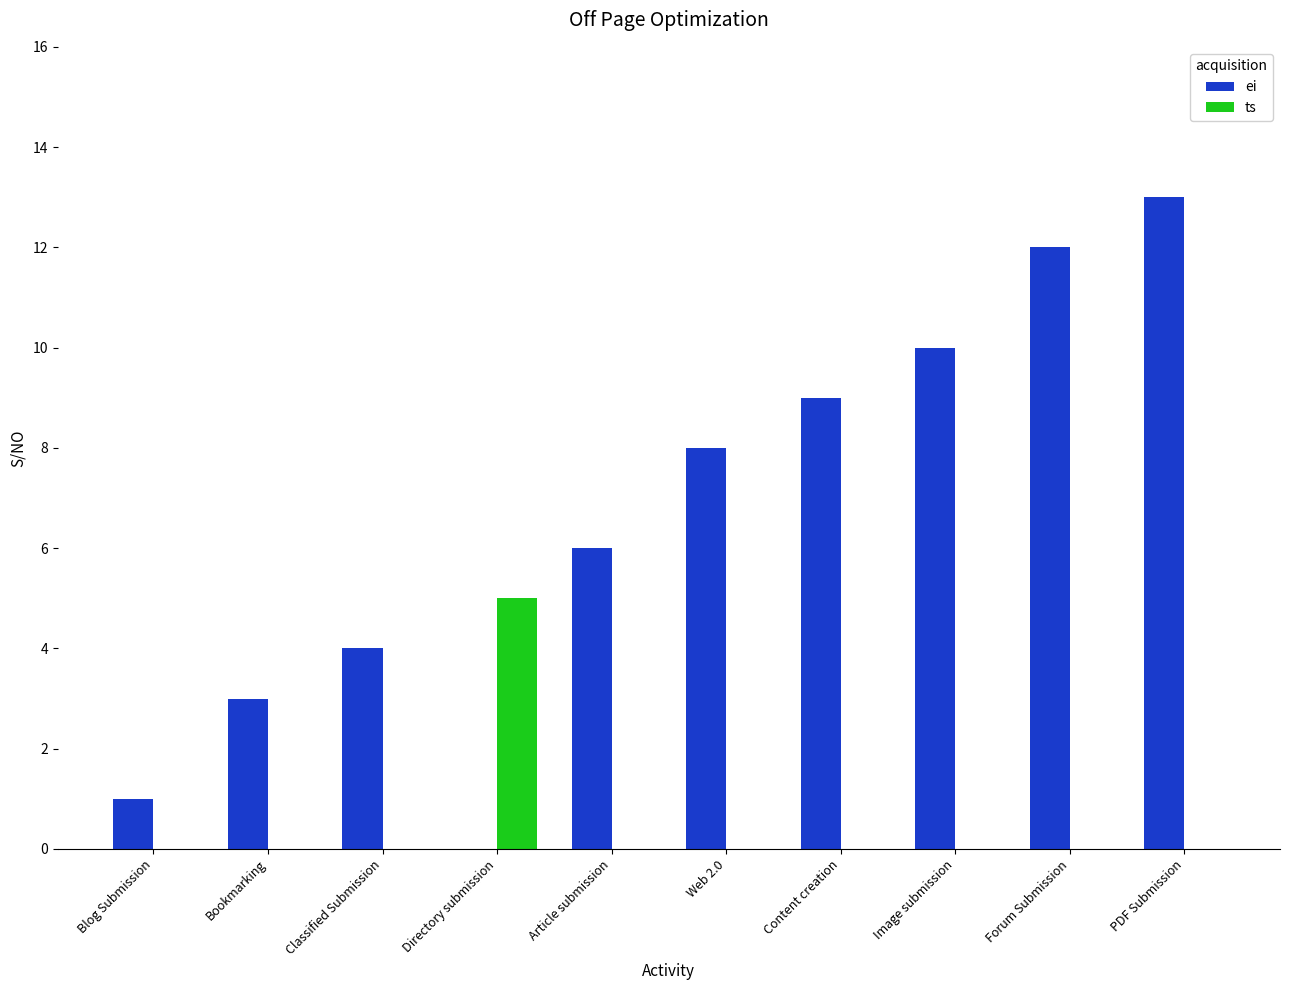

What is the maximum value shown in the chart?

13